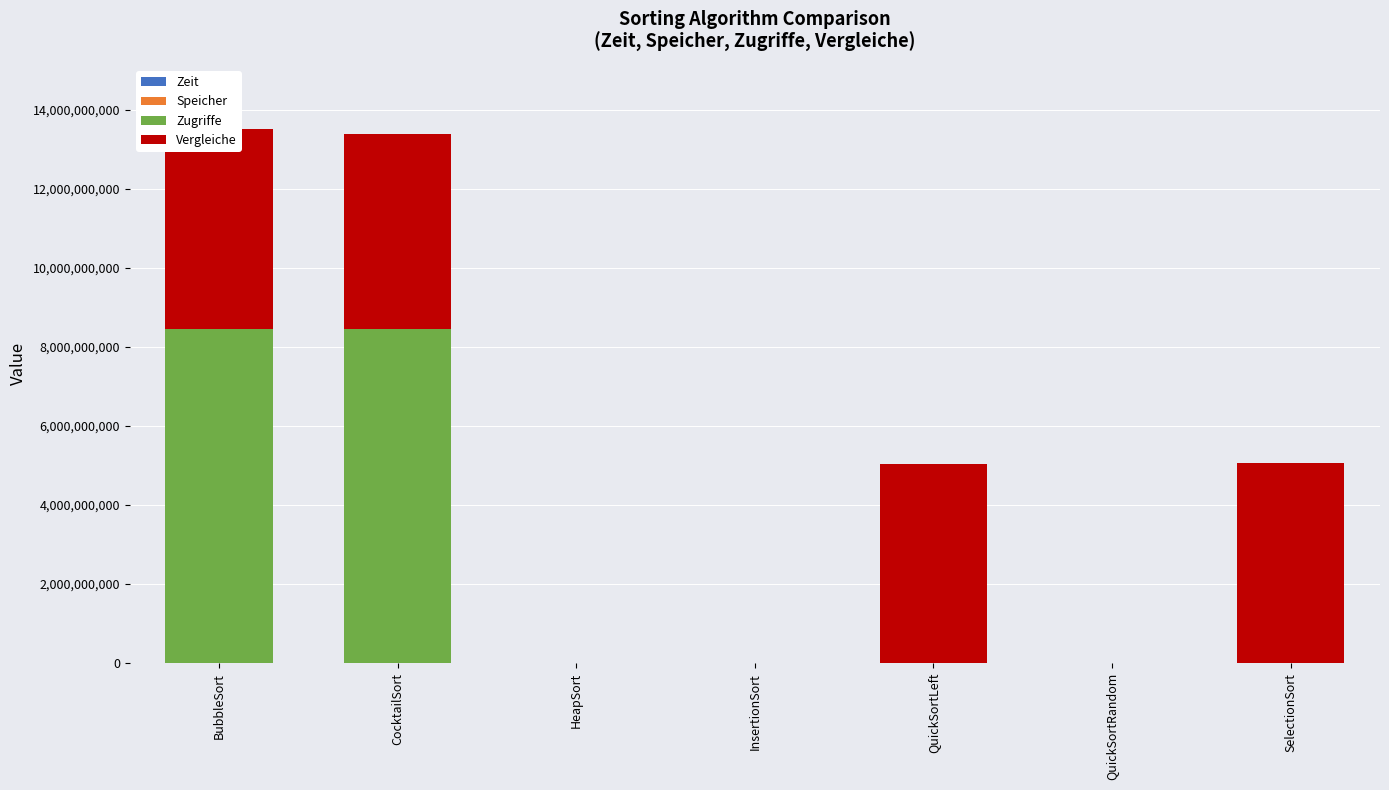

Read the Zeit value at QuickSortRandom.

144900